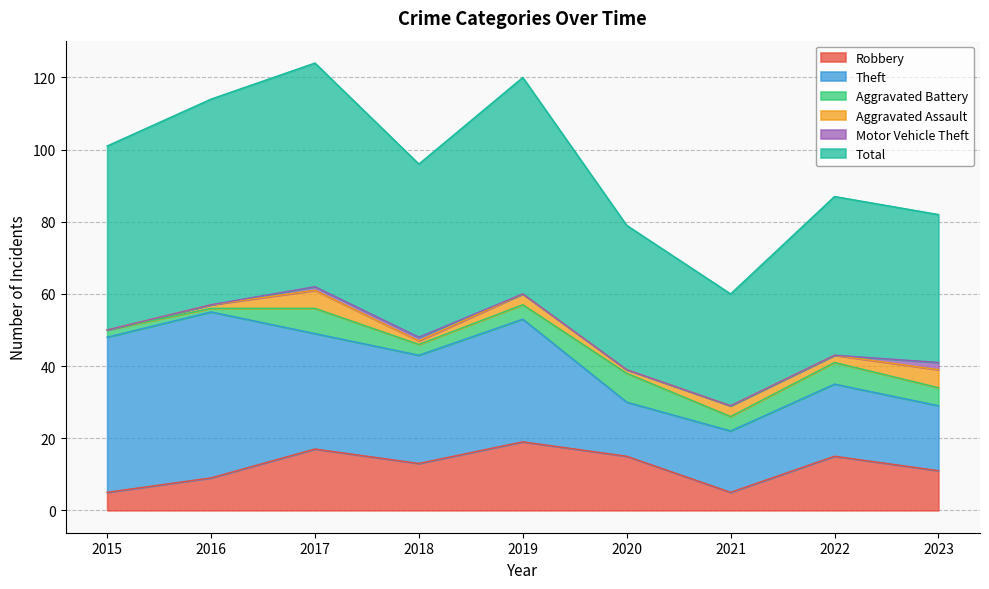

Is it true that Robbery equals 13 at 2018?

True